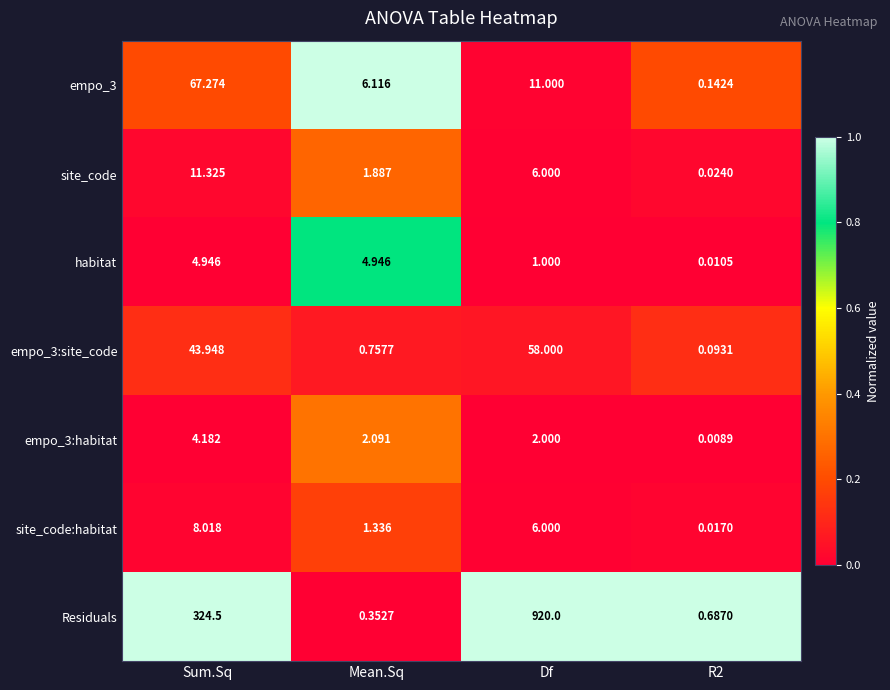

How many series are shown in this chart?

7